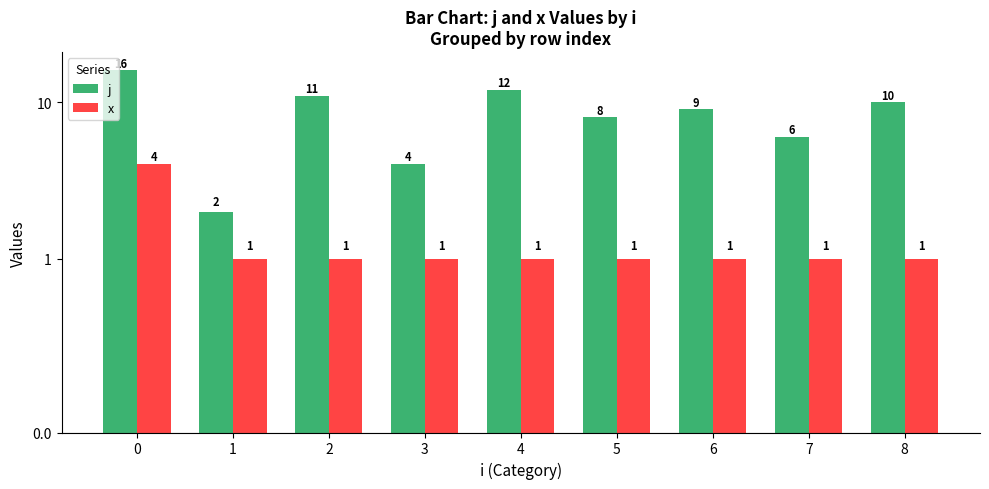

What is the smallest value displayed?

1